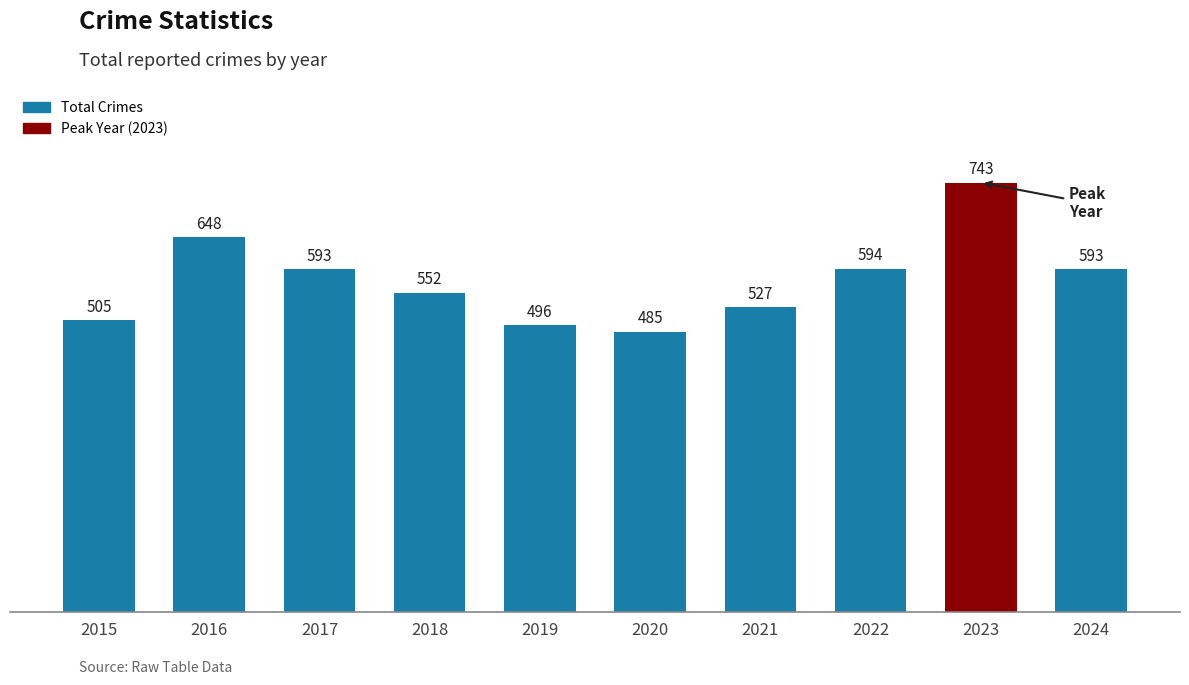

How many values are below 593?

5